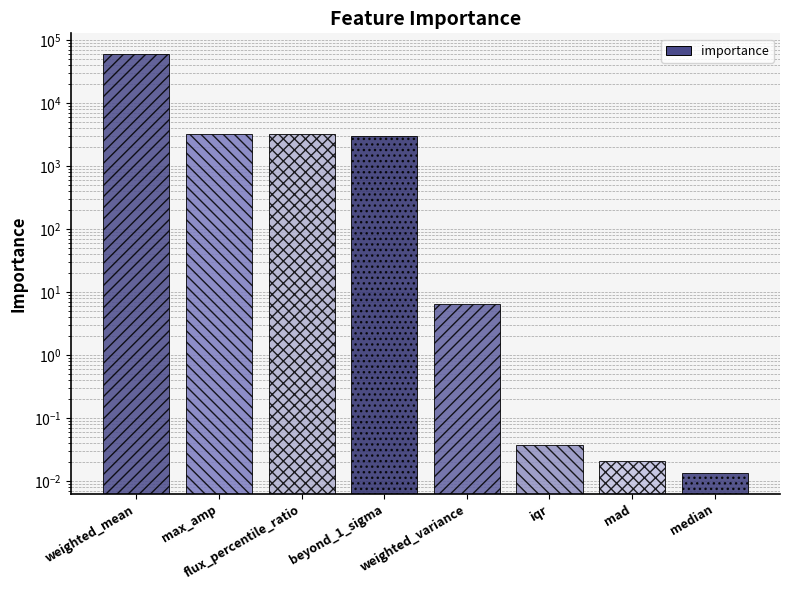

Reading left to right, list all the values displayed in this chart.

58994.6	3213.3	3213.3	3013.6	6.4	0.0	0.0	0.0